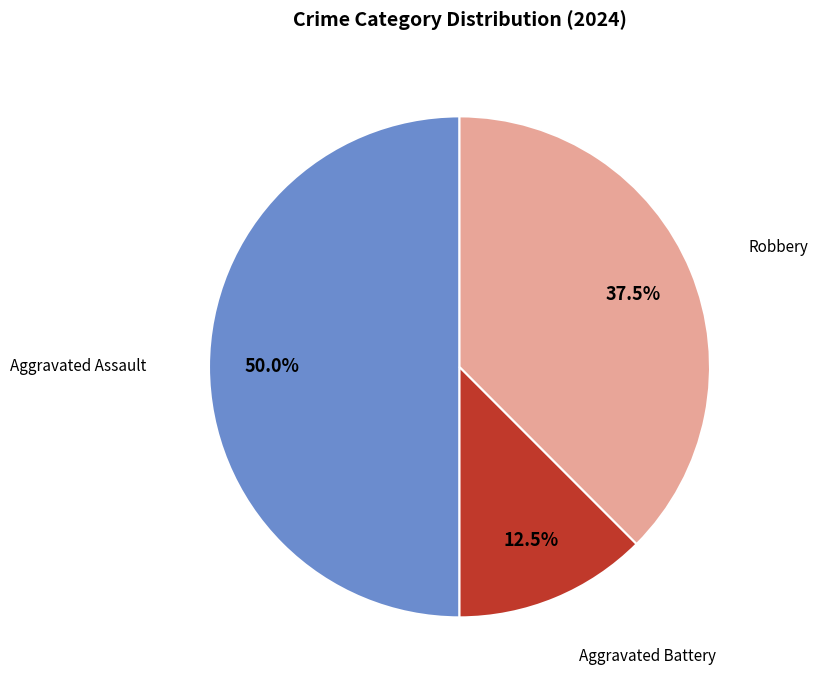

How many slices are in this pie chart?

3